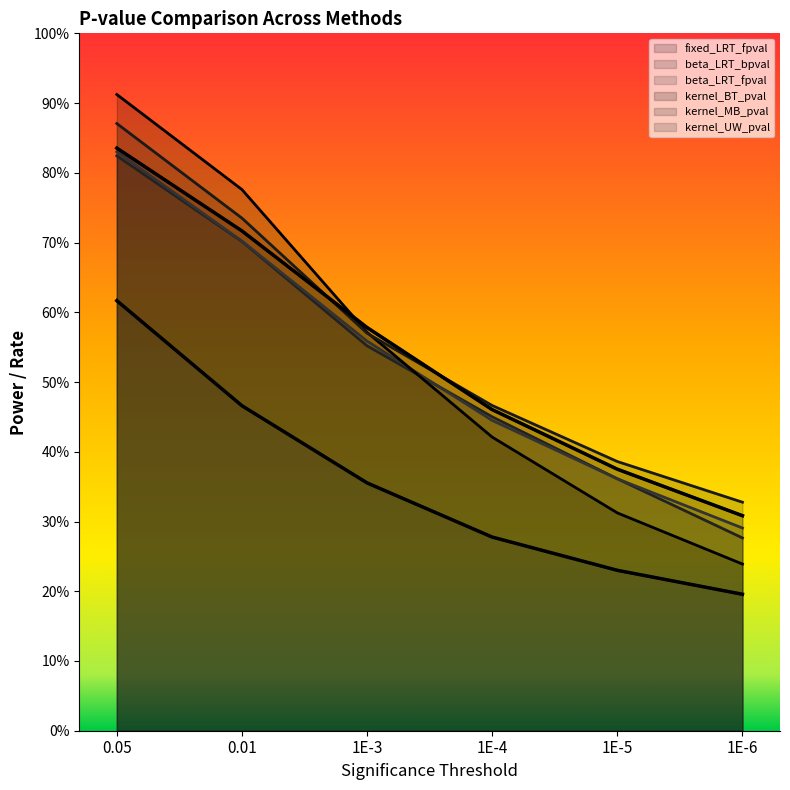

What position from the right is 1E-4?

3